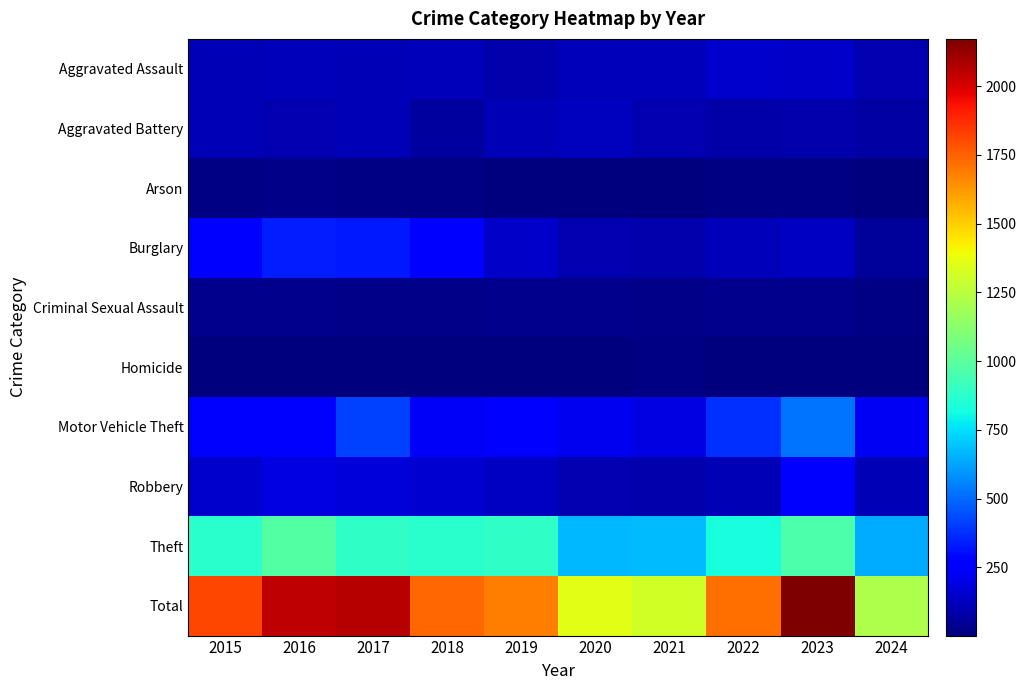

What is the total value across all series at 2017?

4132